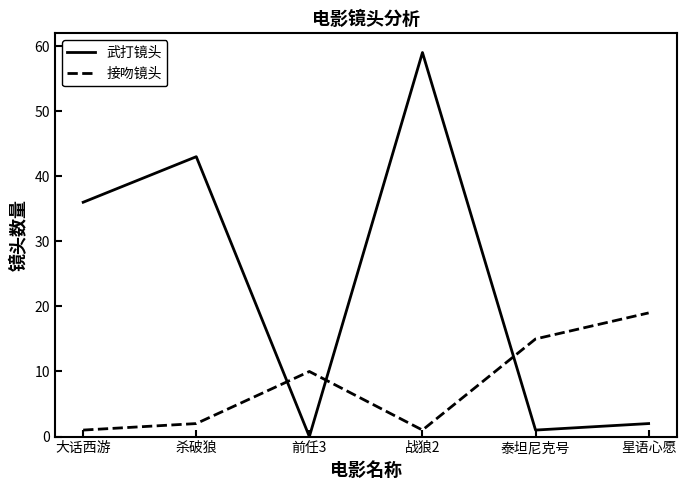

Between 杀破狼 and 前任3, which series saw the biggest shift?

武打镜头